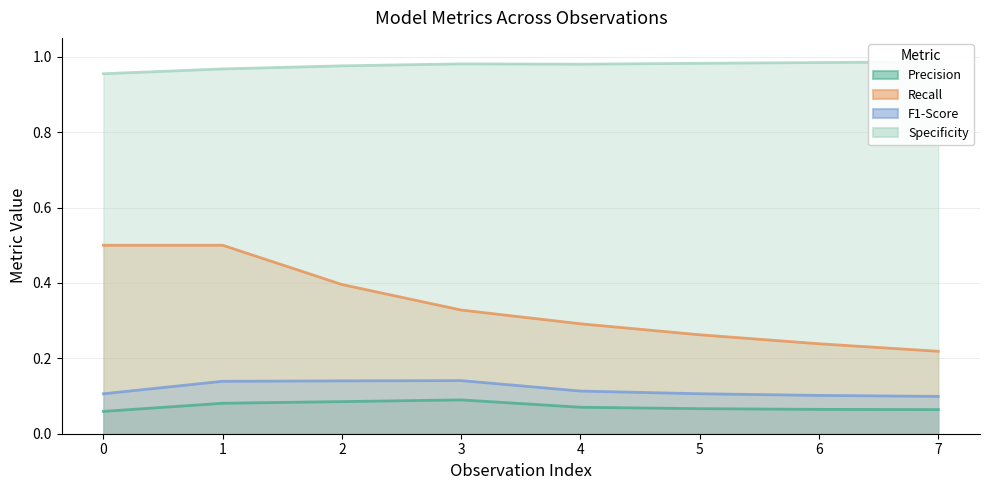

The Precision series shows 0.1 at 5. True or false?

True